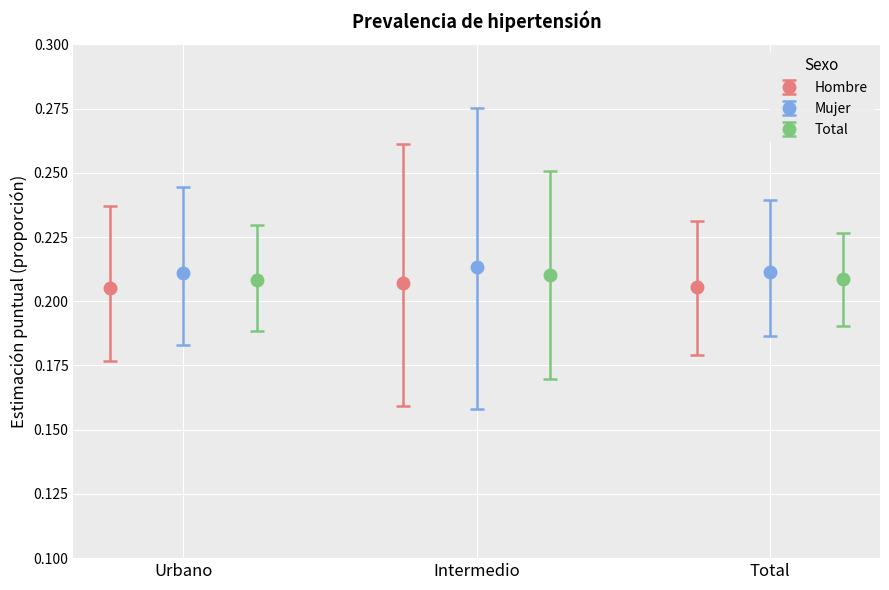

Reading right to left, transcribe all the data shown in this chart.

Hombre: 0.2	0.2	0.2
Mujer: 0.2	0.2	0.2
Total: 0.2	0.2	0.2